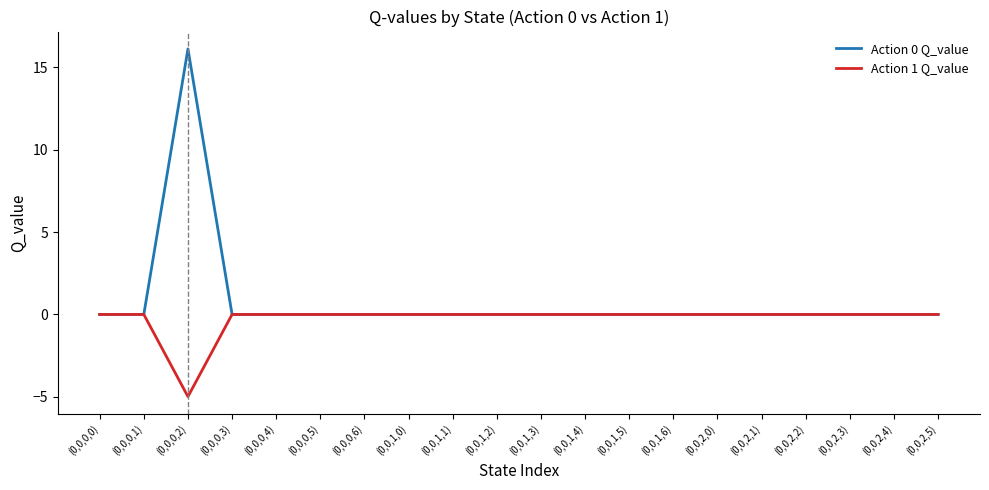

Rank the series by their average value, from lowest to highest.

Action 1 Q_value, Action 0 Q_value